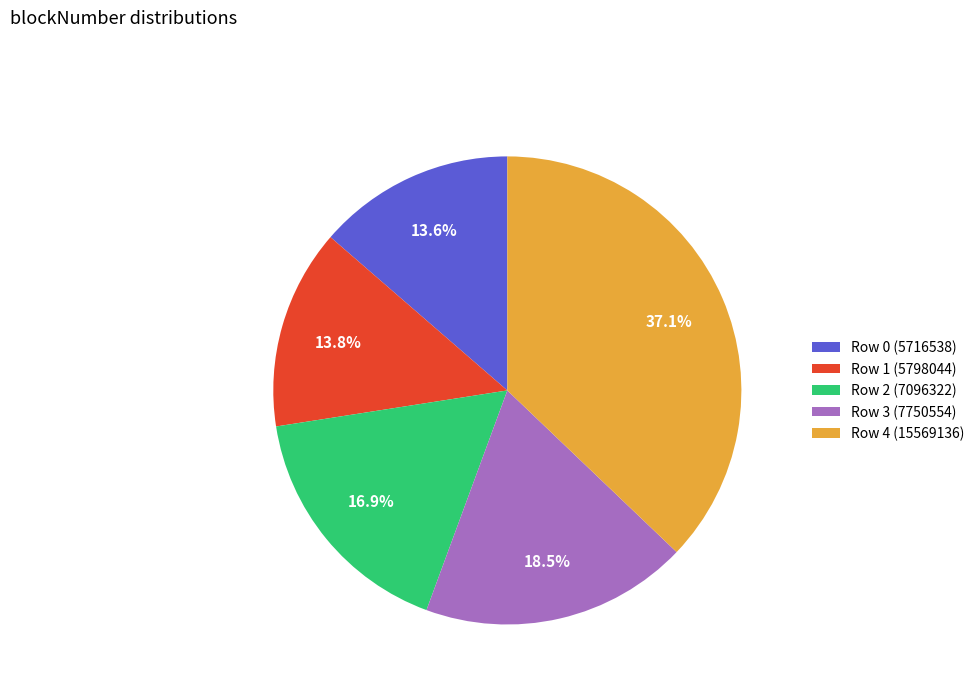

Which slice is the largest?

Row 4 (15569136)